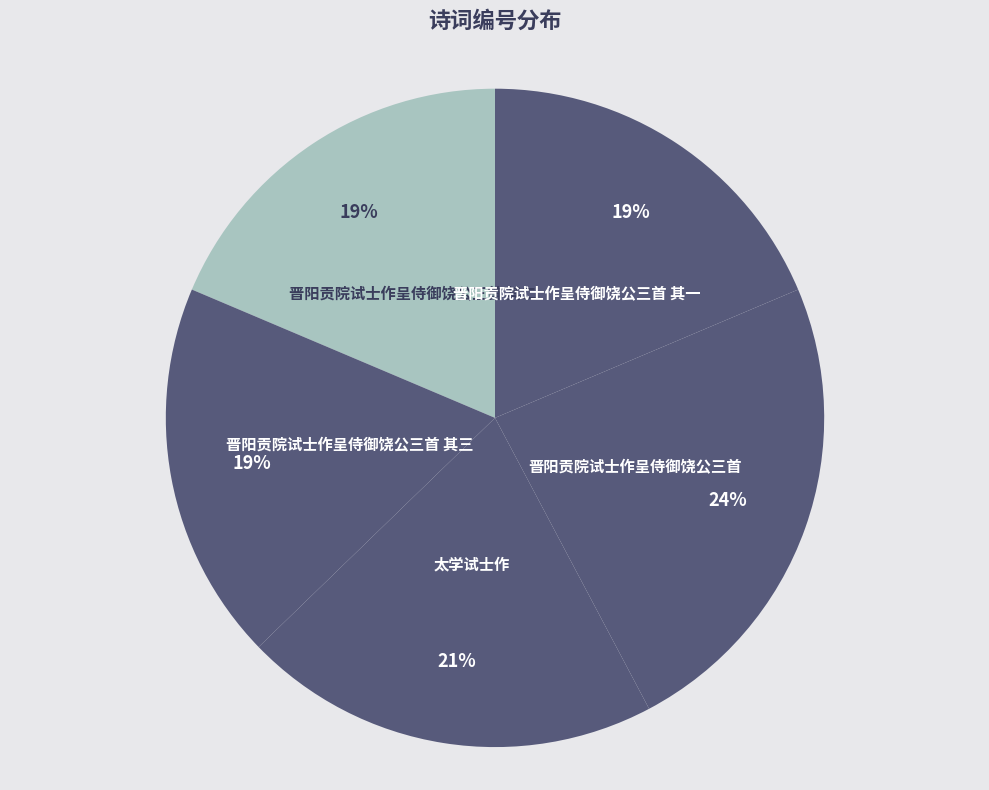

Count the number of slices in the pie.

5